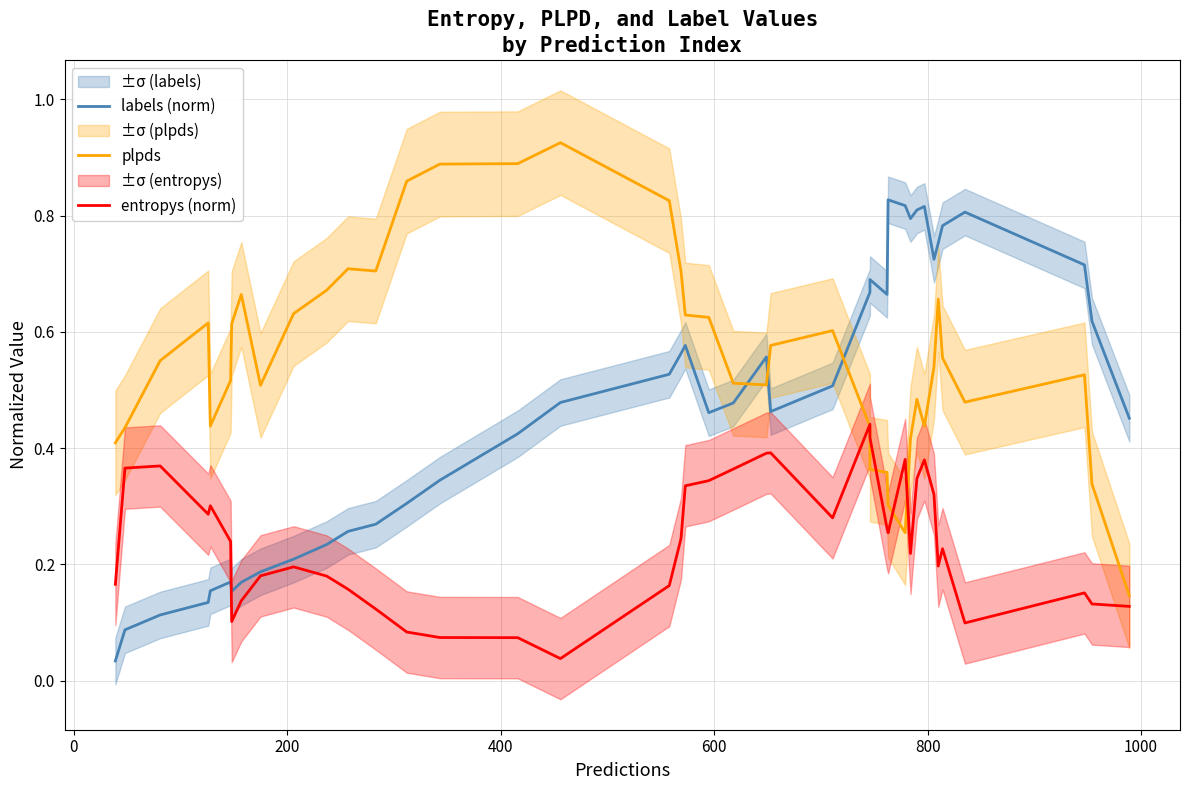

What is the value of the entropys (norm) point at the 9th from the left?

0.2